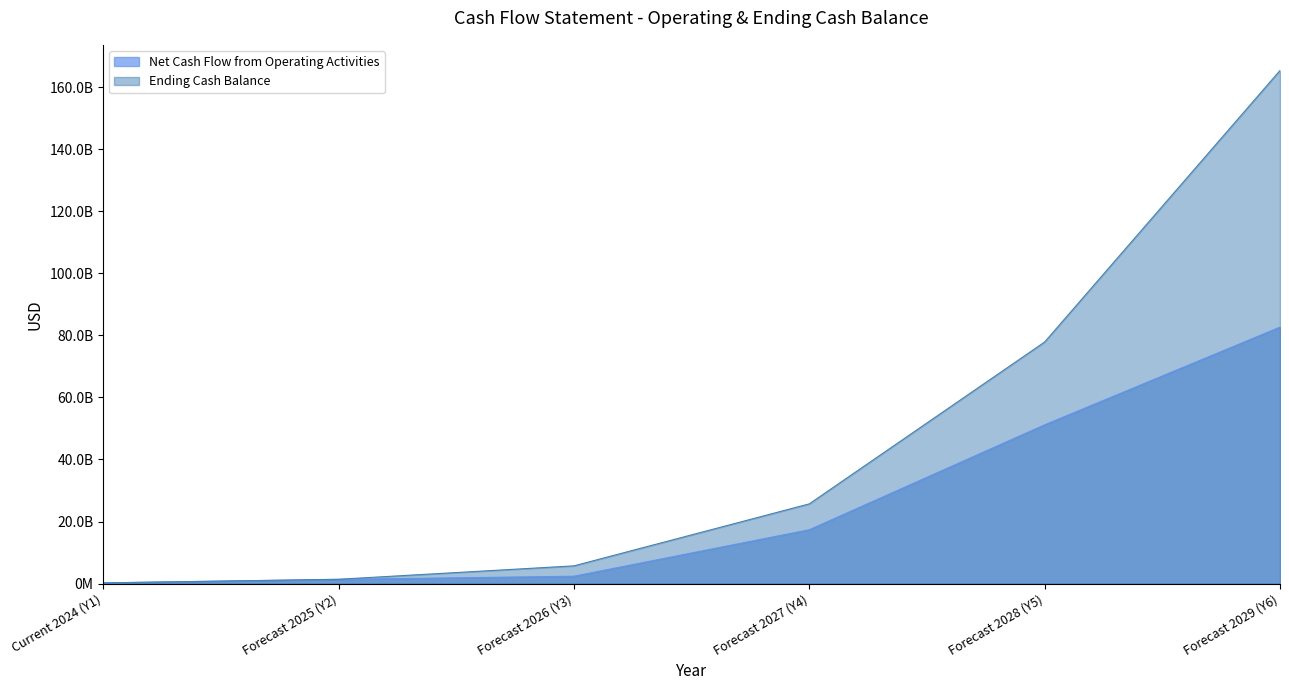

At which category does the chart reach its minimum across all series?

Current 2024 (Y1)